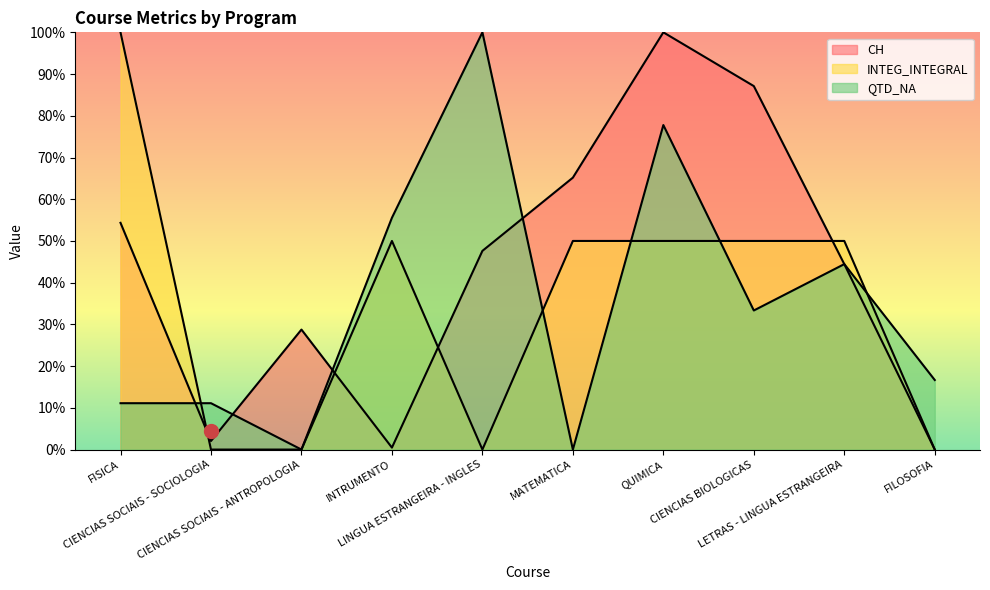

True or false: INTEG_INTEGRAL has a value of 0.0 at FILOSOFIA.

True